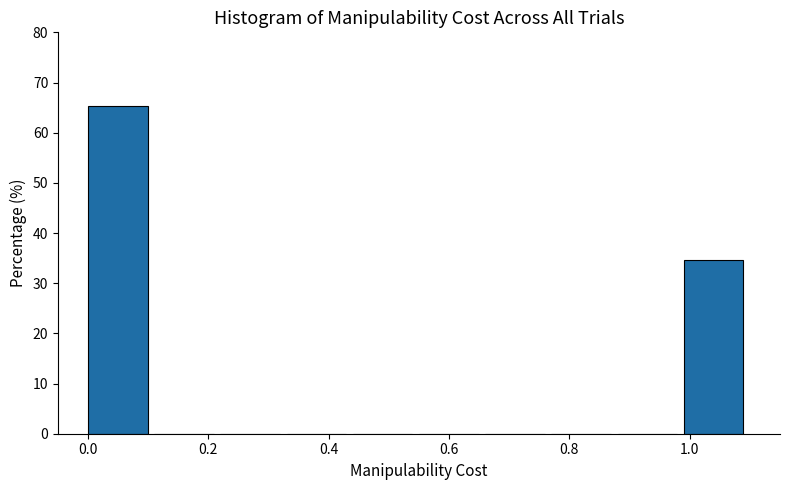

Reading left to right, transcribe this chart: for each bar, give the range it covers on the x-axis and its height. Neither the bar edges nor the heights are printed on the chart, so give them approximately, as read against the axes.

0.00 to 0.11: 65
0.11 to 0.22: 0
0.22 to 0.33: 0
0.33 to 0.44: 0
0.44 to 0.55: 0
0.55 to 0.66: 0
0.66 to 0.77: 0
0.77 to 0.88: 0
0.88 to 0.99: 0
0.99 to 1.10: 35